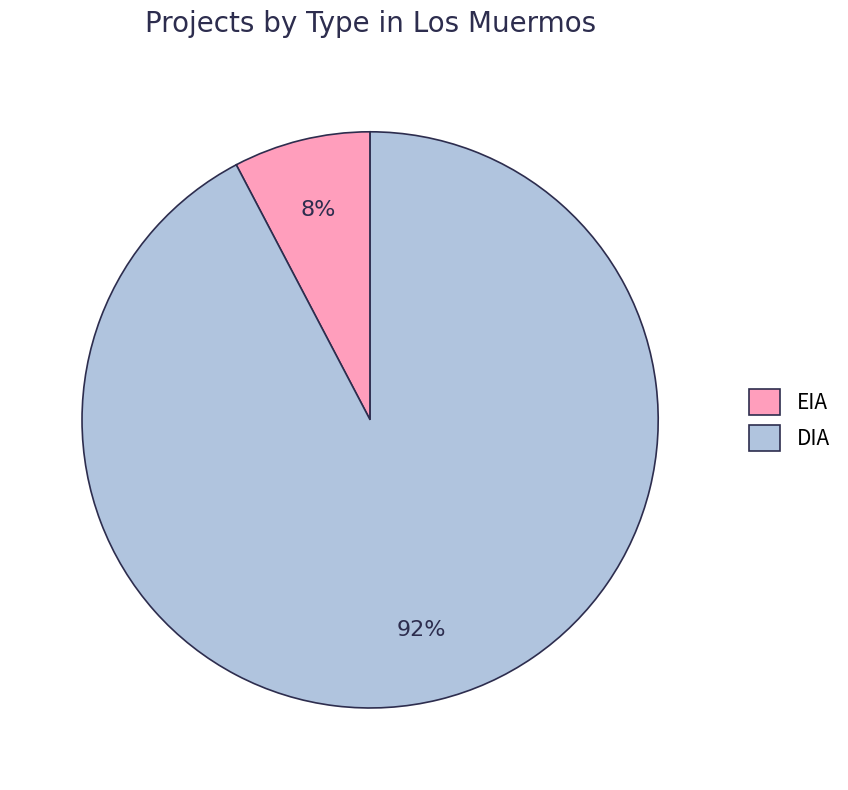

How many segments does this pie chart have?

2